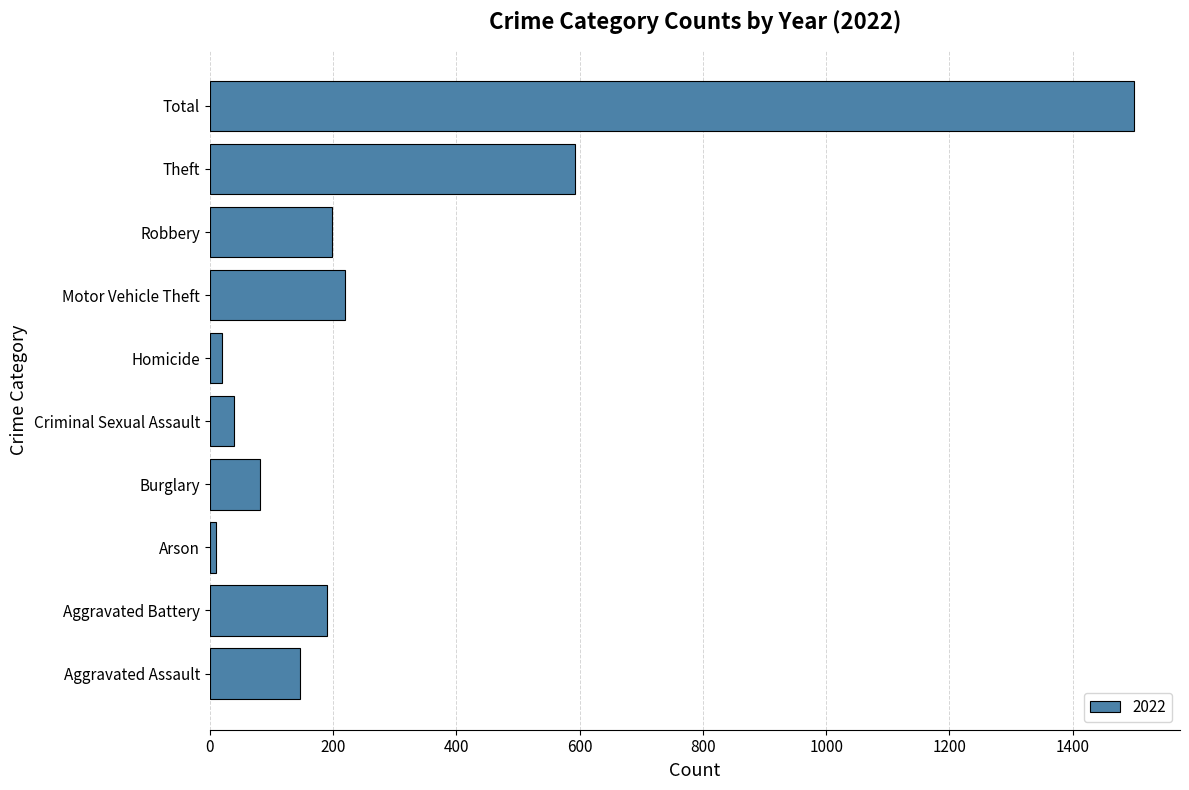

Where is the data nearest to the value 755?

Theft